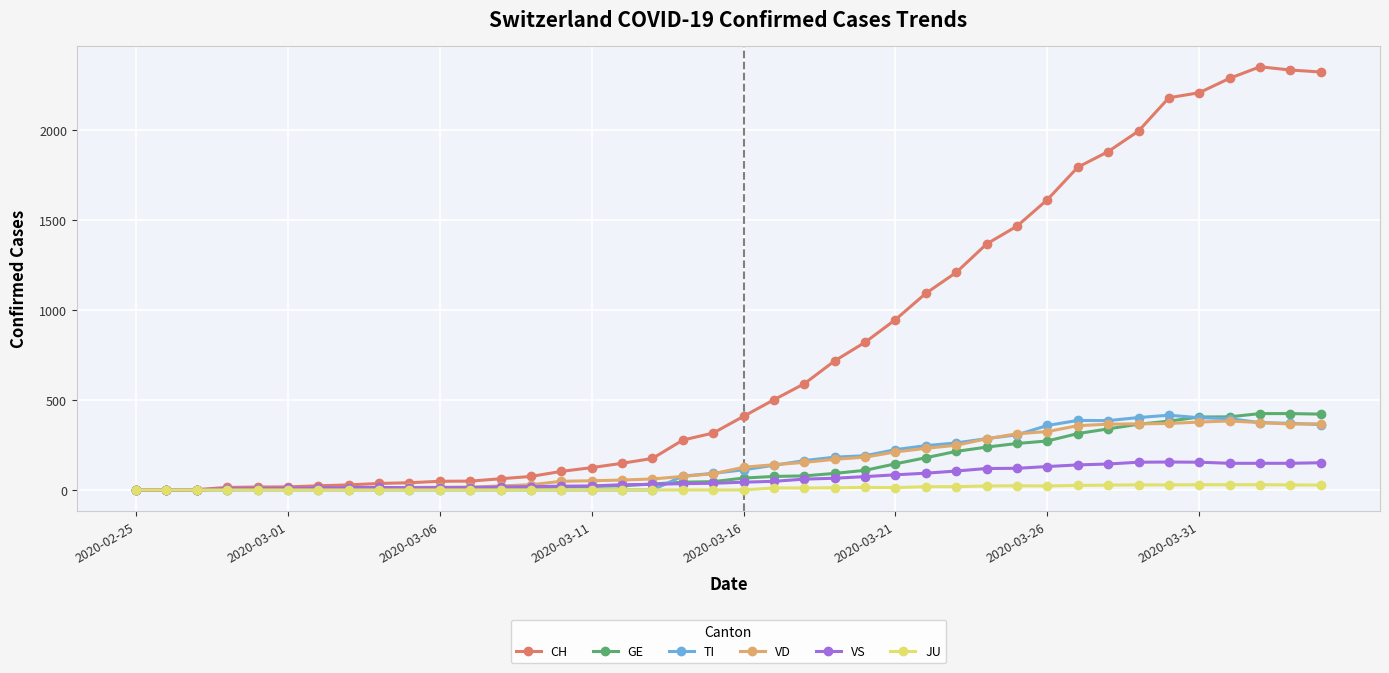

Which series has the largest range (max minus min)?

CH